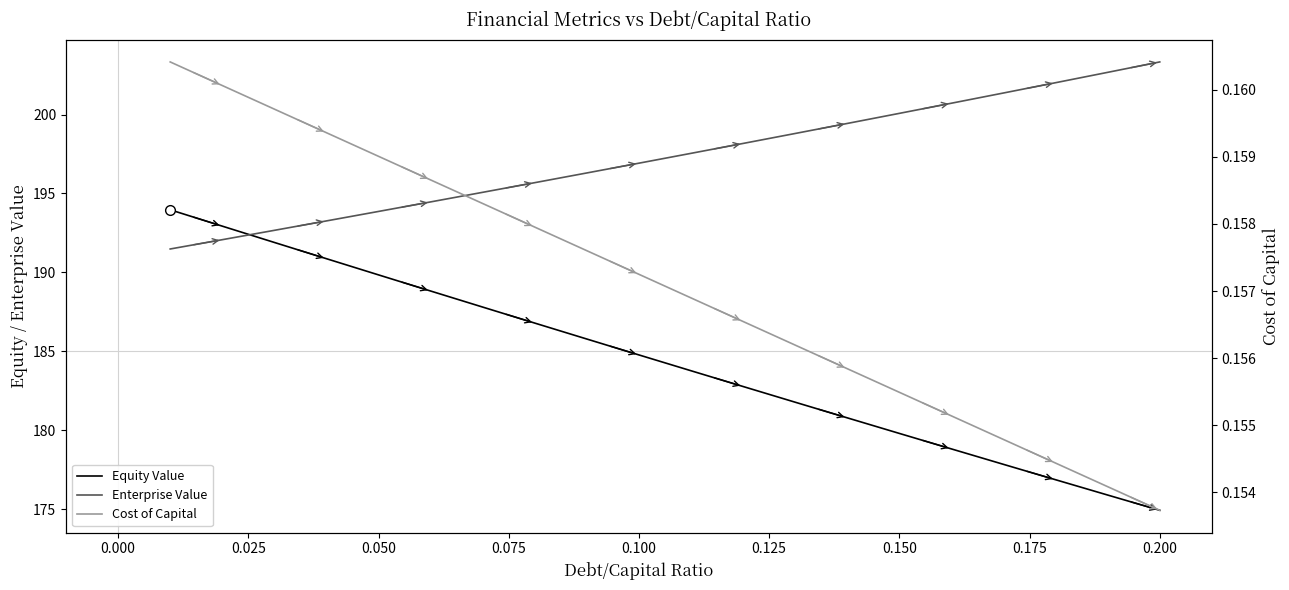

What is the label of the 18th point from the right?

0.025